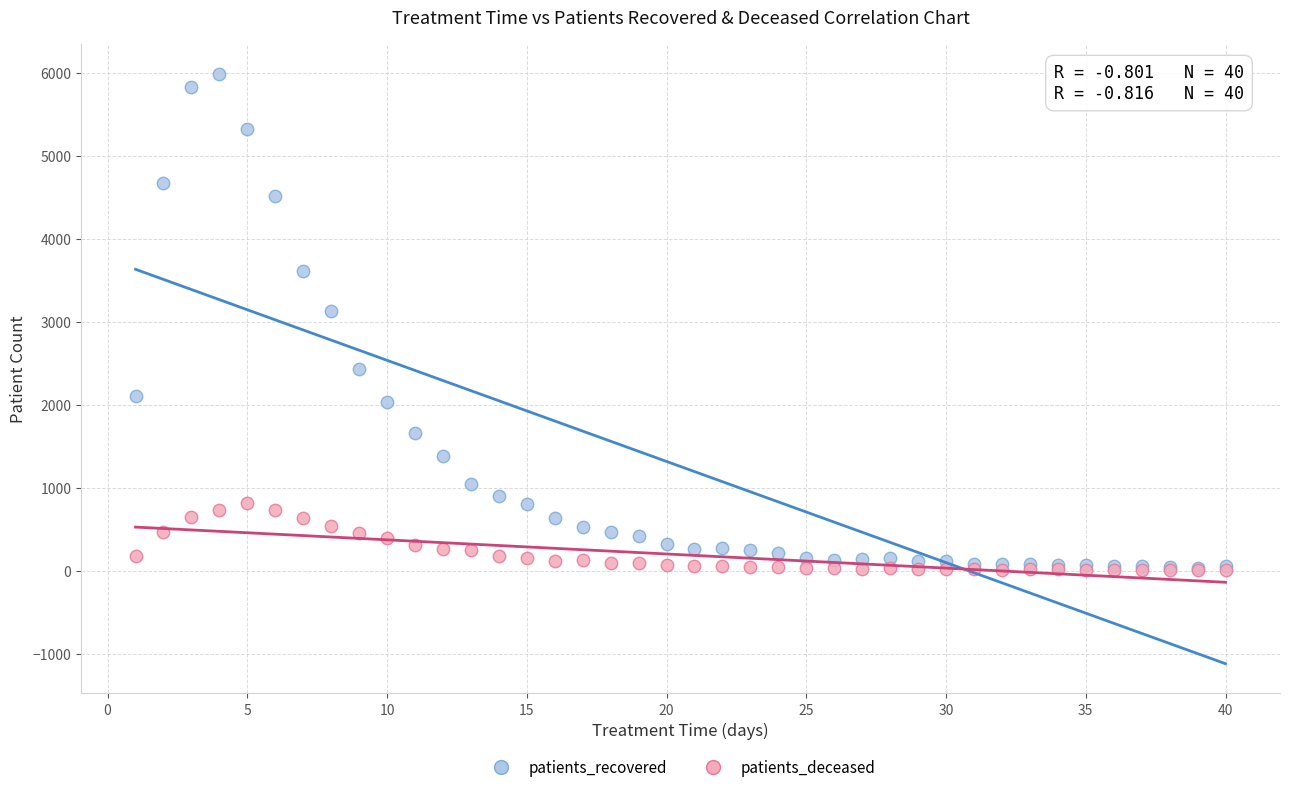

Across all series, what Y value is closest to 2997?

3133